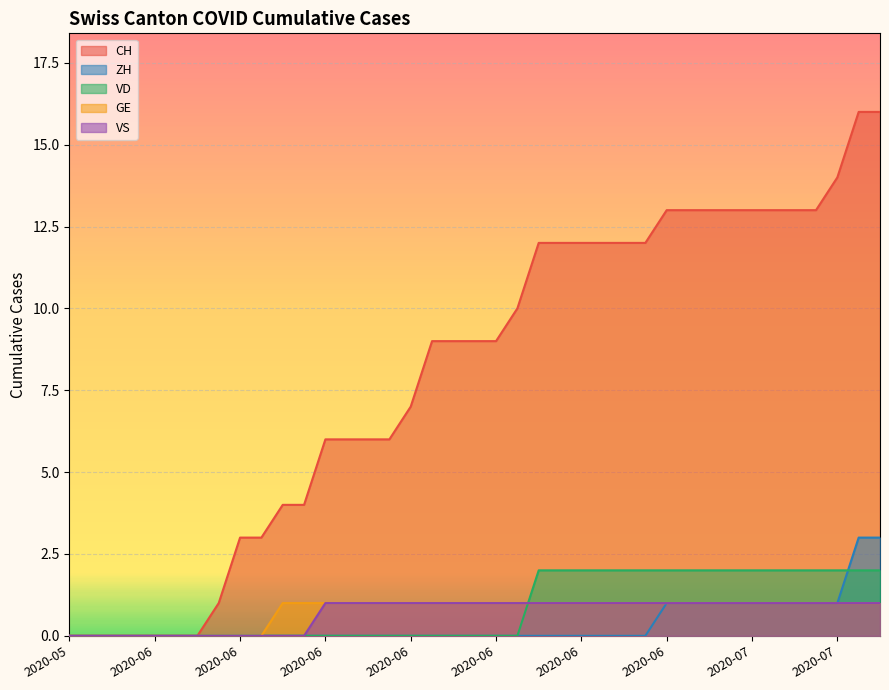

Count the number of categories in the chart.

39